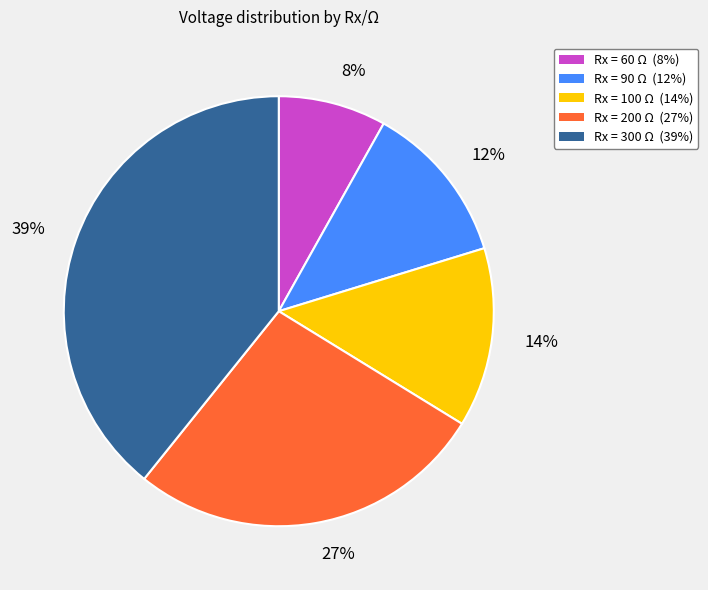

How many slices are in this pie chart?

5